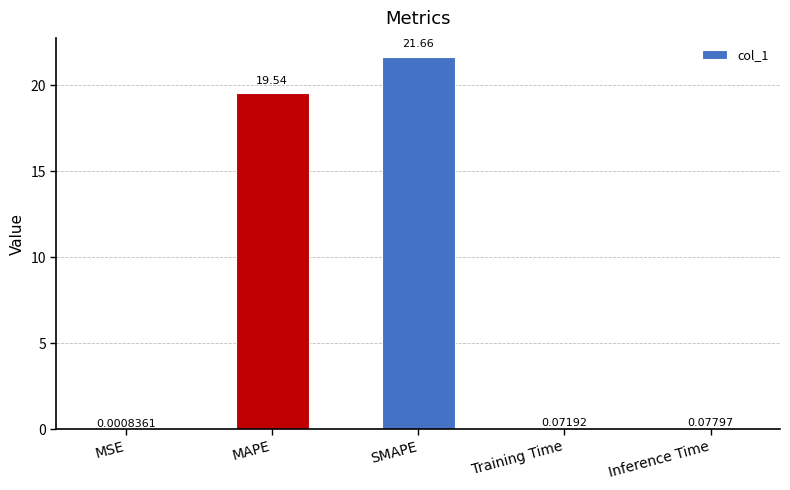

Which has a higher value, MSE or Training Time?

Training Time